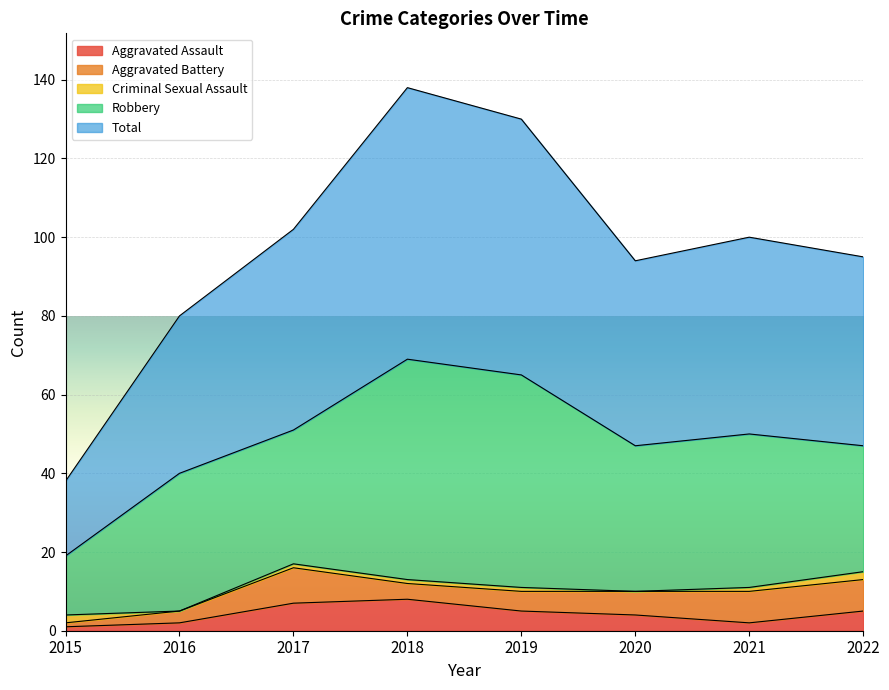

True or false: Aggravated Assault and Aggravated Battery intersect in this chart.

True